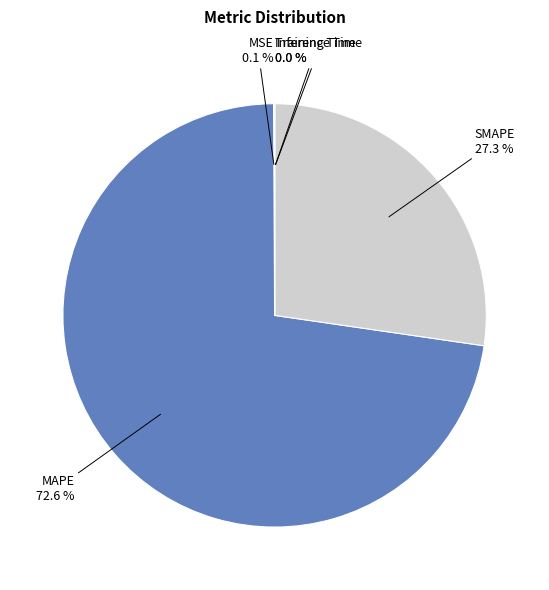

What is the largest slice in the pie chart?

MAPE